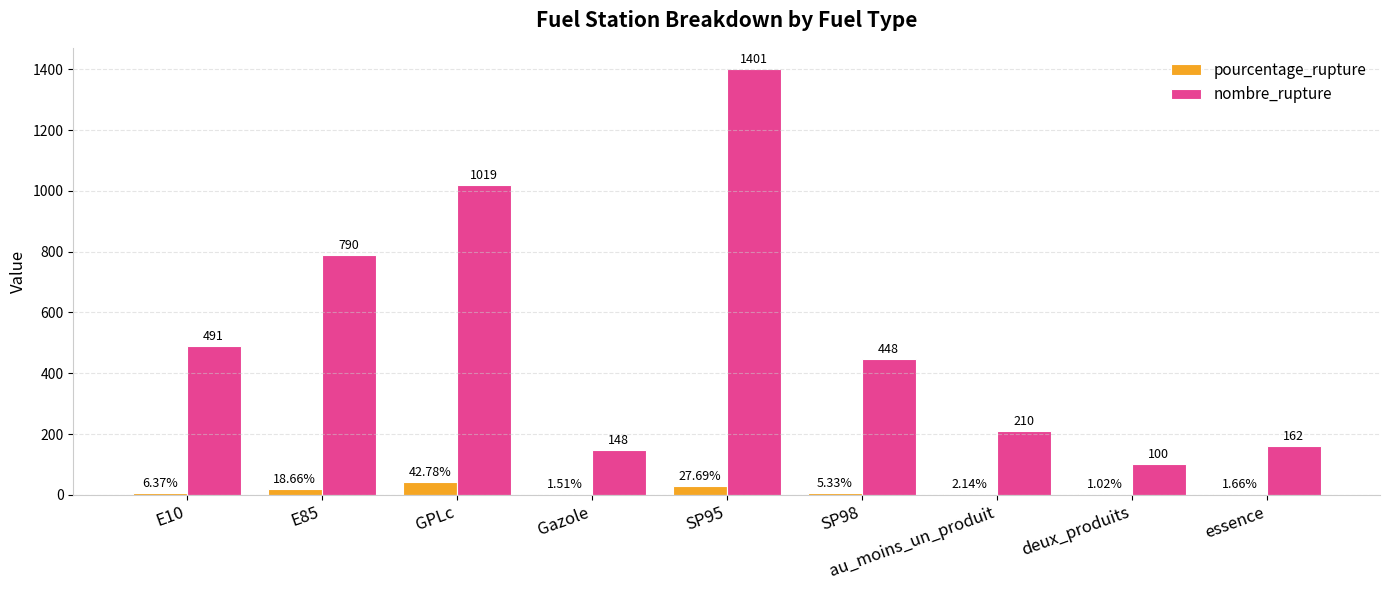

What is the sum of all nombre_rupture values?

4769.0